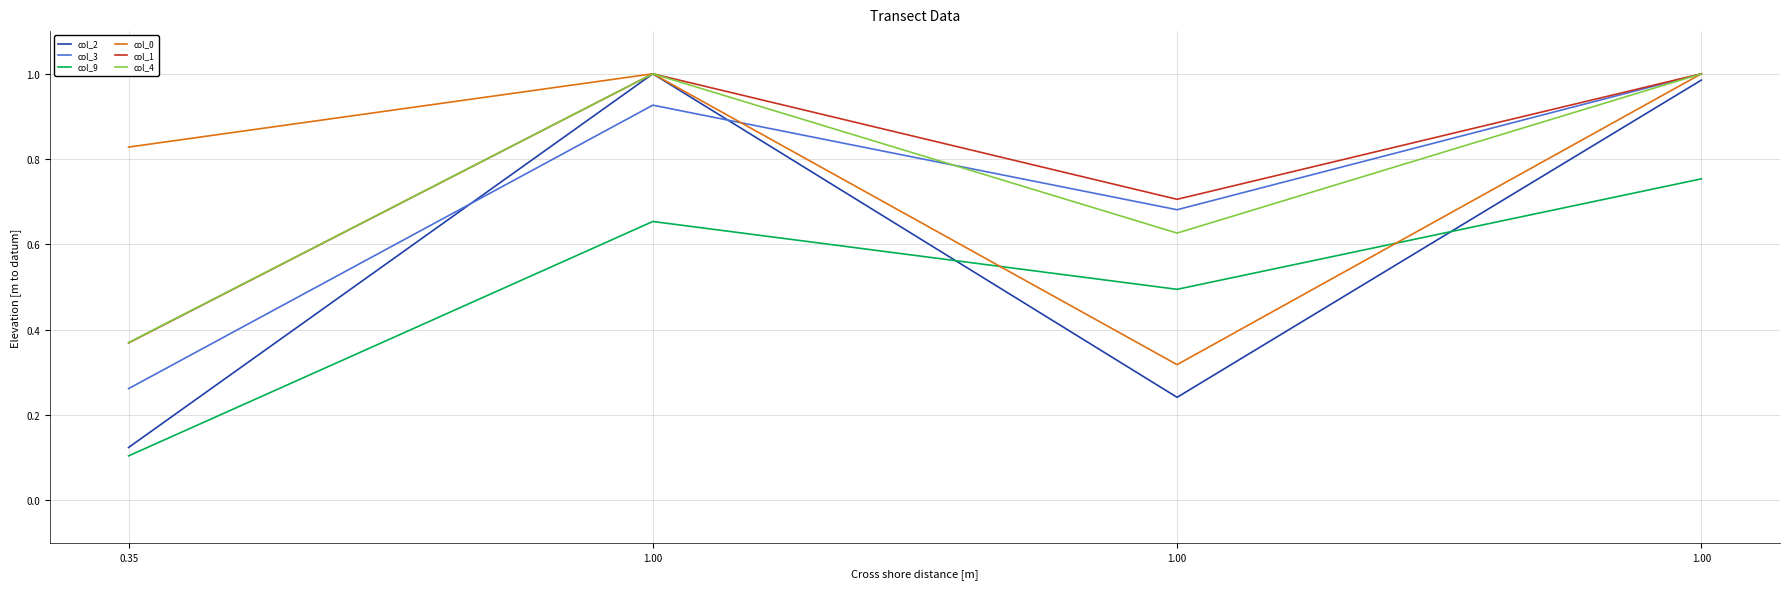

What are all the series names shown in the legend?

col_2, col_3, col_9, col_0, col_1, col_4